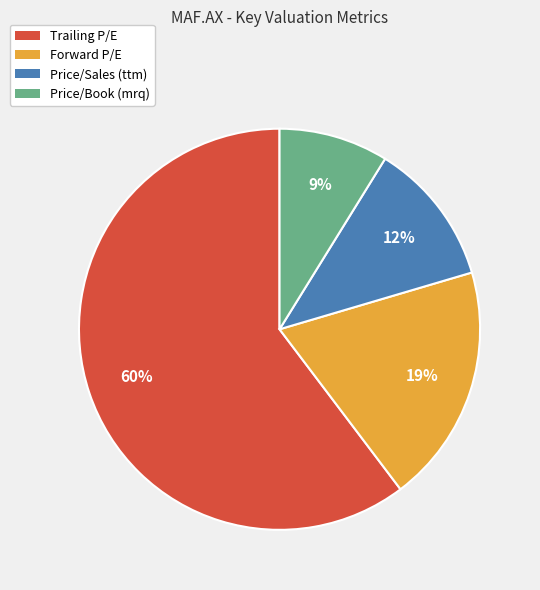

How many segments does this pie chart have?

4